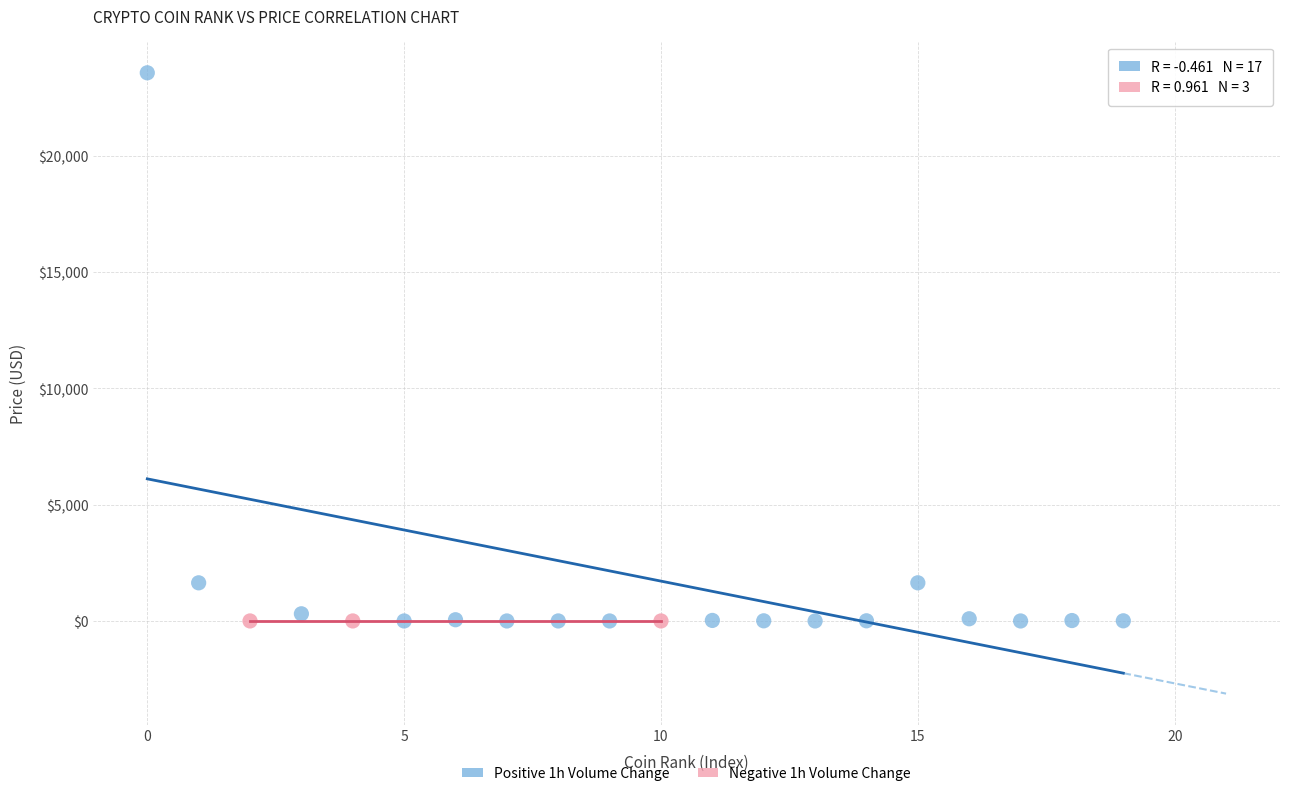

Which series has the largest Y range (max minus min)?

Positive 1h Volume Change